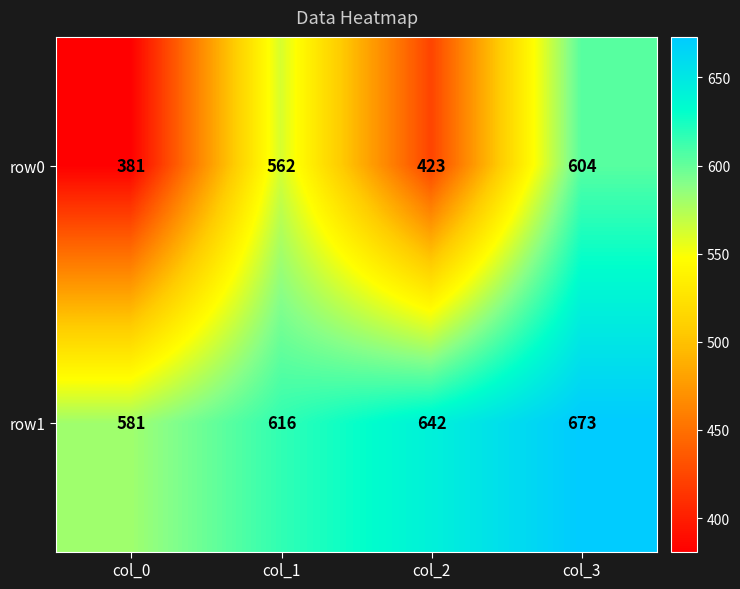

What is the smallest value displayed?

381